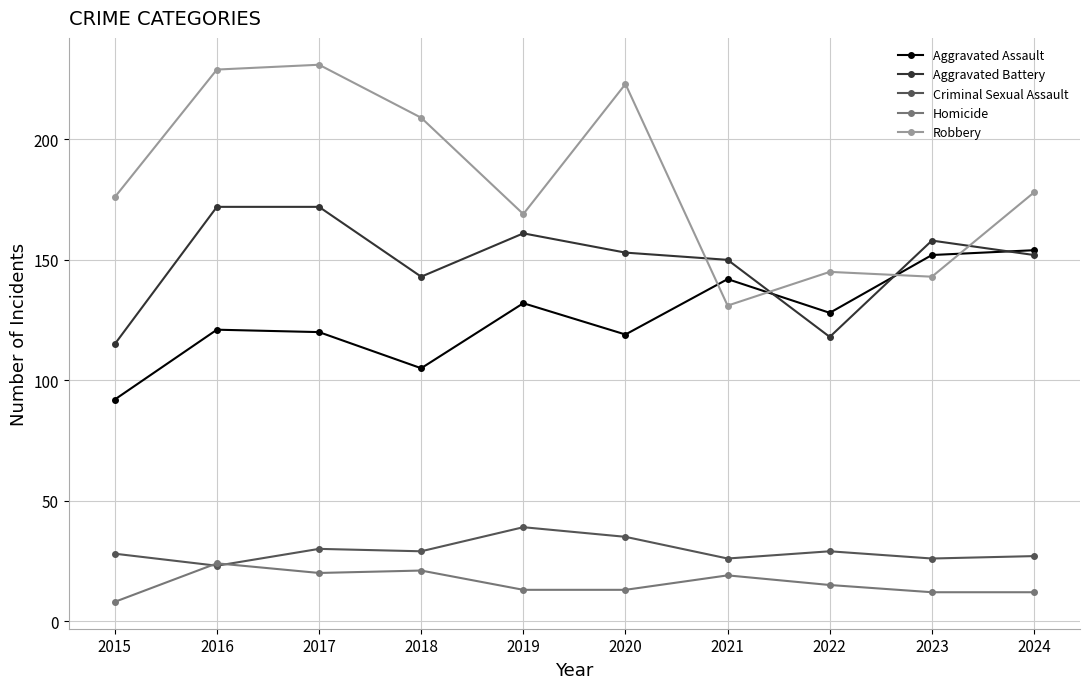

Which series changed the most between 2017 and 2019?

Robbery